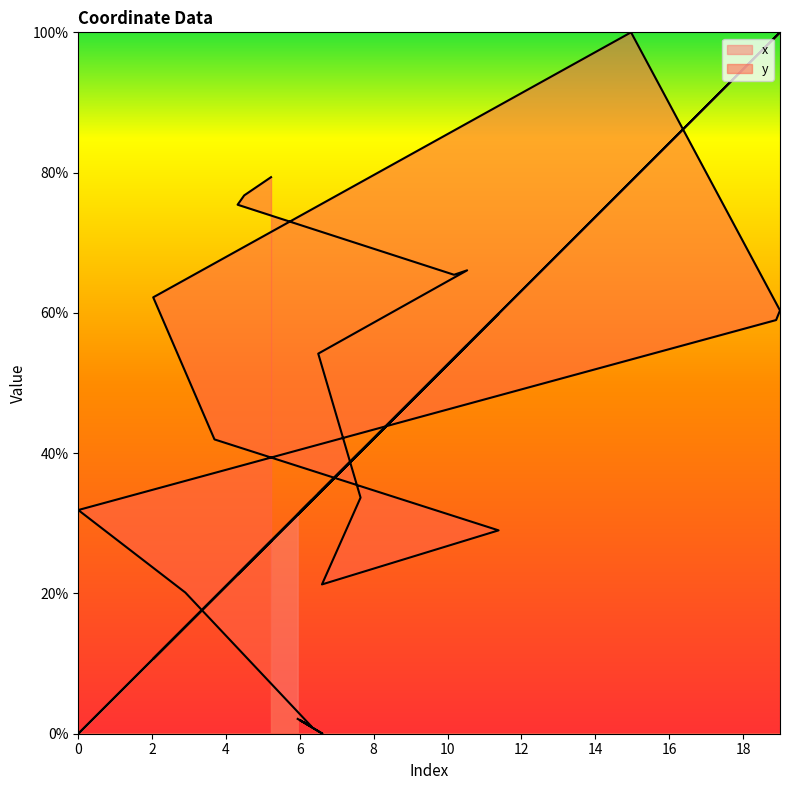

How many lines are shown in the chart?

2